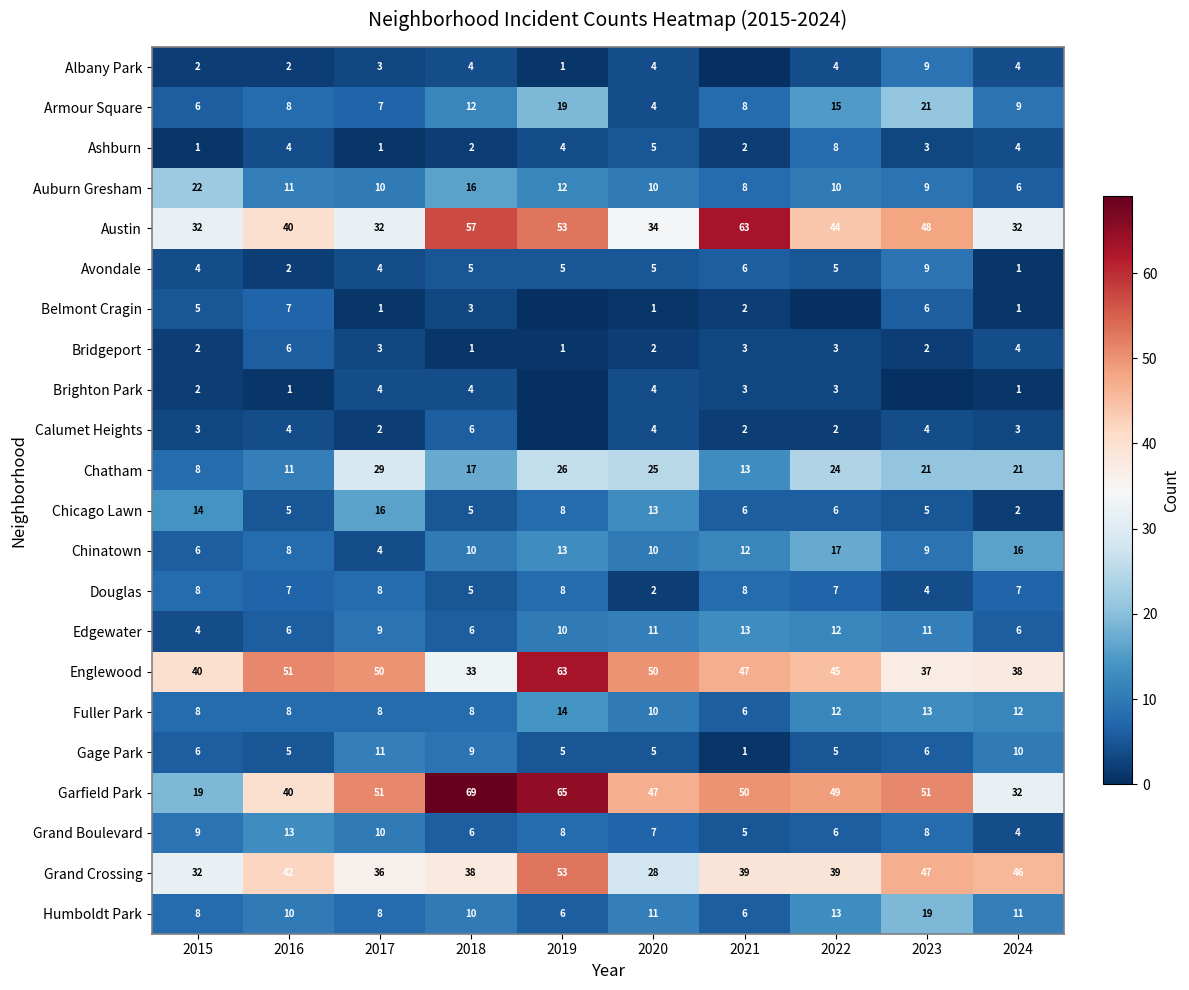

What is the sum of all Austin values?

435